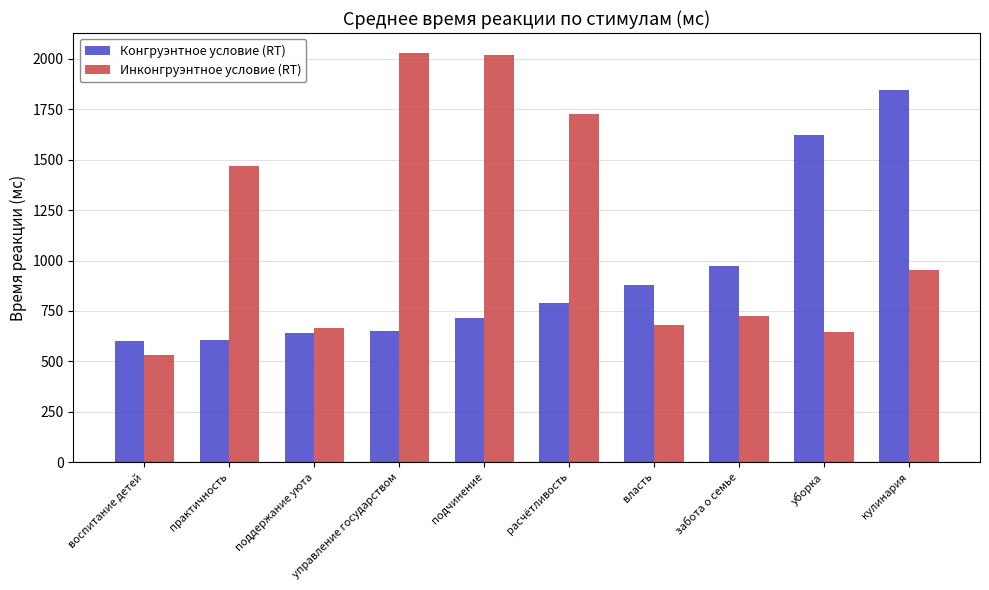

How many values in the Конгруэнтное условие (RT) series are below 787?

5